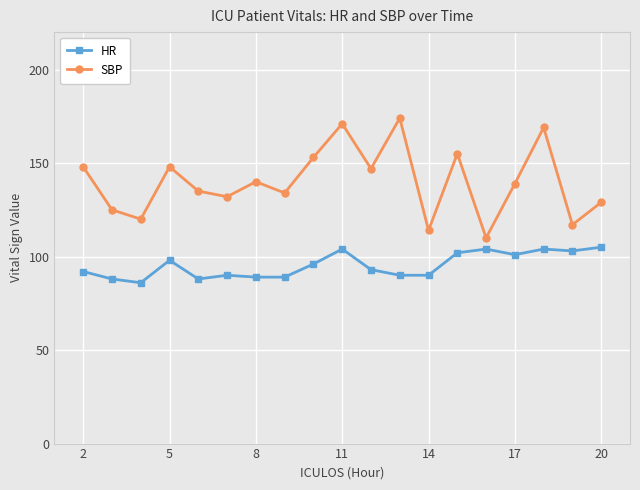

Rank the series by their average value, from highest to lowest.

SBP, HR